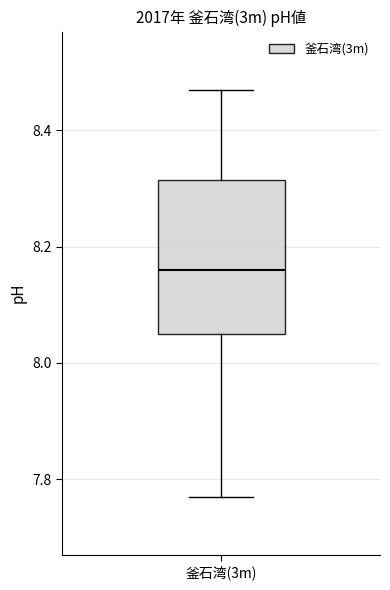

Where is the lower edge of the box for 釜石湾(3m) on the y-axis? The values are not printed on the chart, so give them approximately, as read against the axis.

8.06